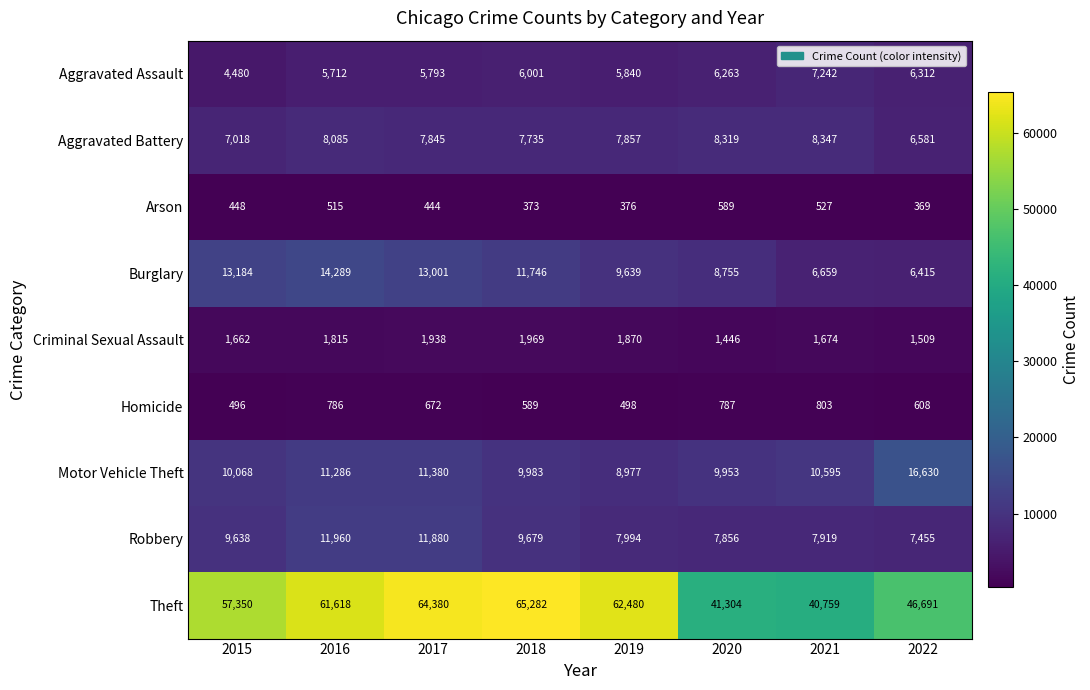

What is the difference between the maximum and minimum values in the Criminal Sexual Assault series?

523